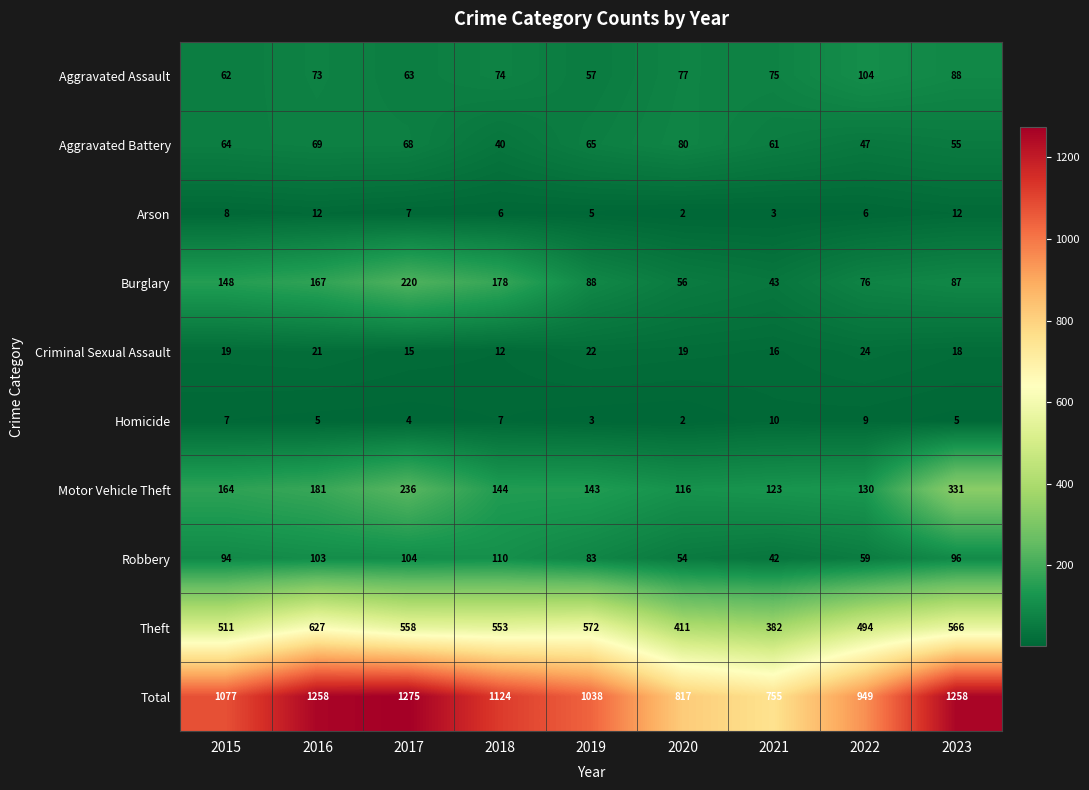

Read the Theft value at 2023.

566